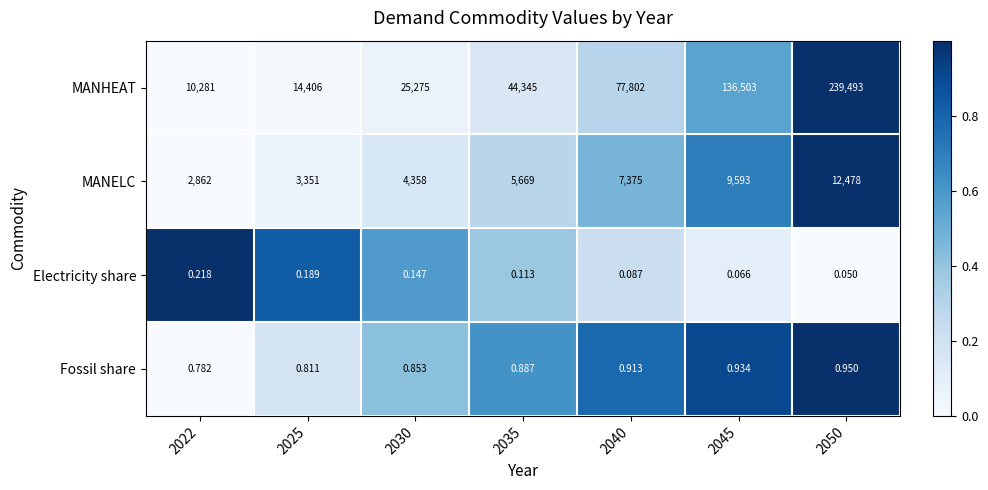

Which series has the largest total across all categories?

MANHEAT